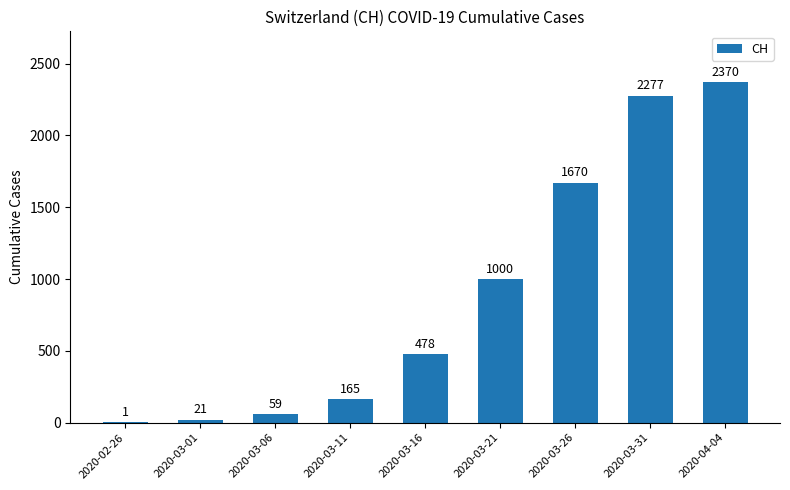

Where is the data nearest to the value 1185?

2020-03-21